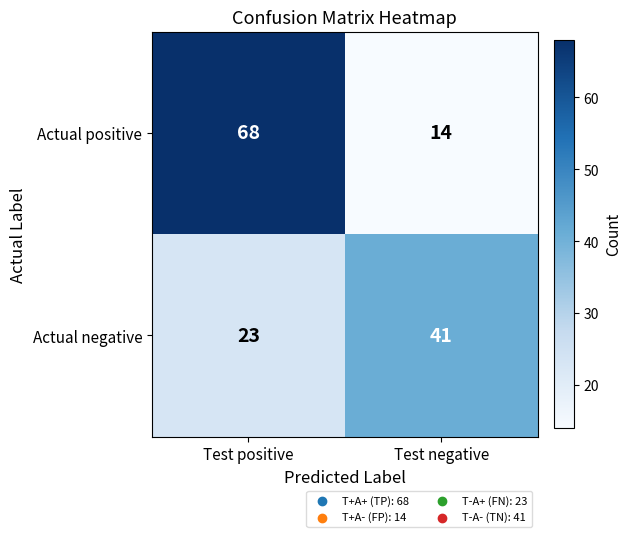

What is the difference between the Actual negative values at Test negative and Test positive?

18